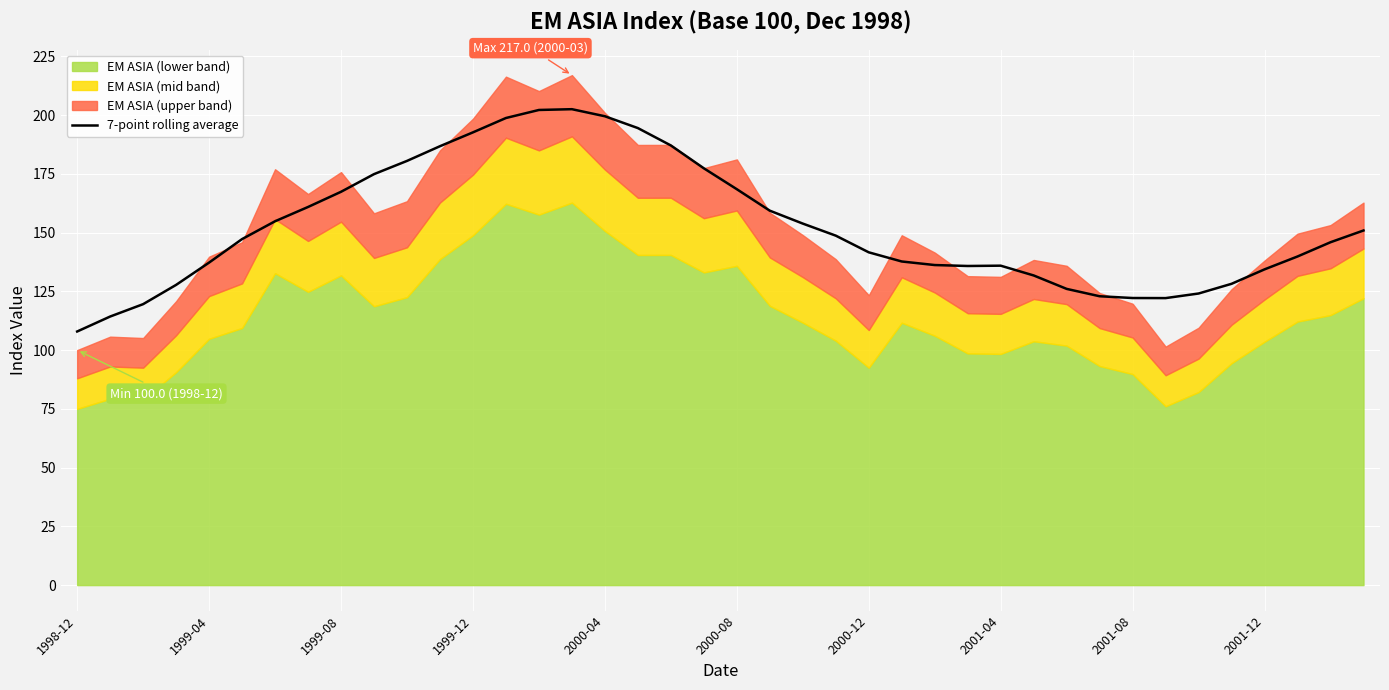

What is the difference between the second highest and second lowest values?

87.9